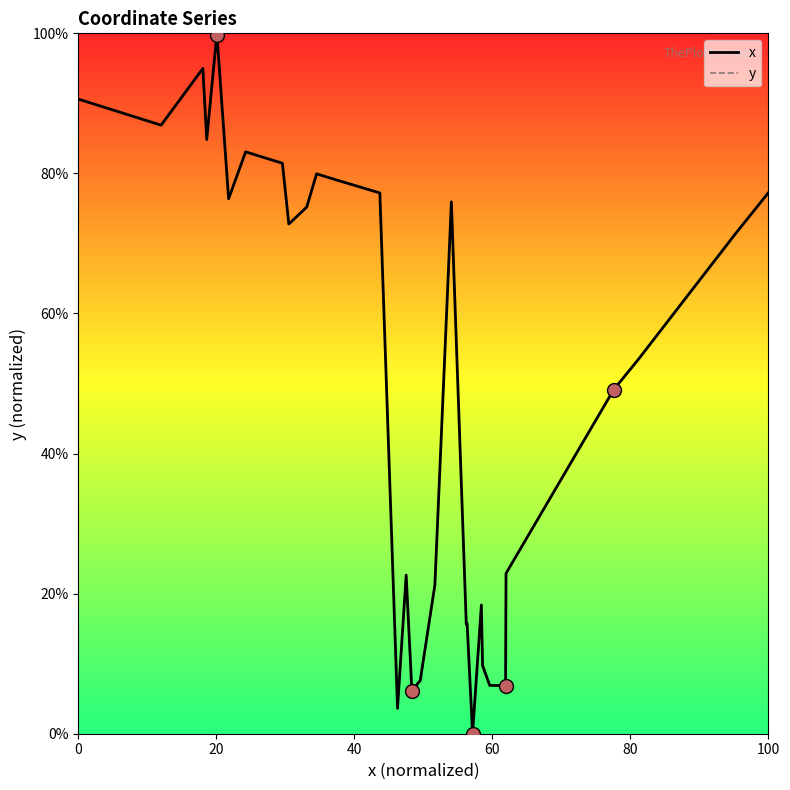

Does the chart have visible grid lines?

No